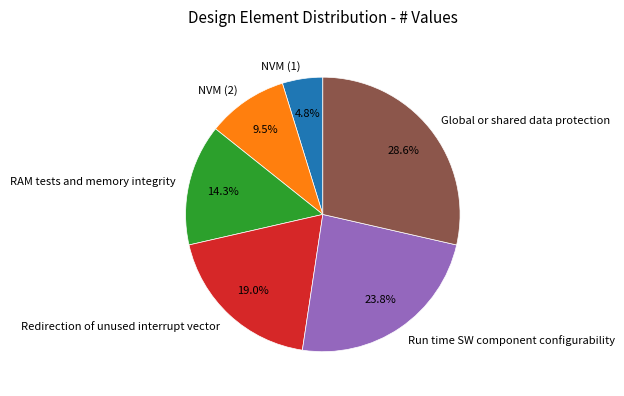

Between RAM tests and memory integrity and Redirection of unused interrupt vector, which is larger?

Redirection of unused interrupt vector